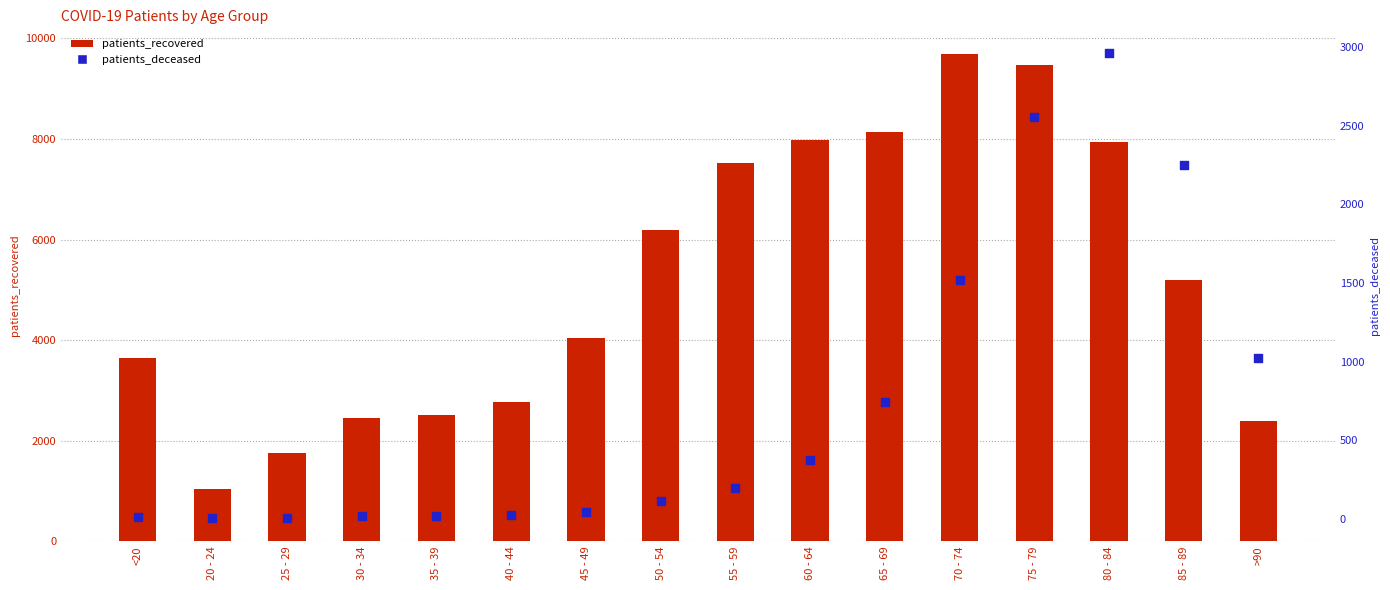

What is the total value across all series at 85 - 89?

7451